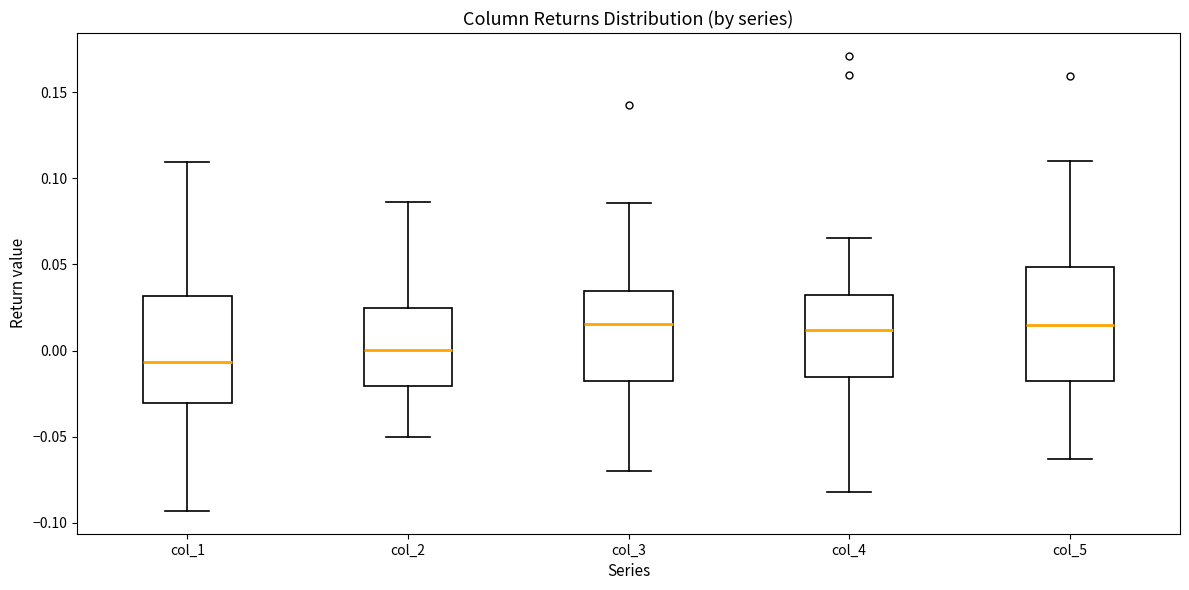

Reading left to right, read every box against the y-axis: the position of its median line, the range the box covers, and the ends of its whiskers. The values are not printed on the chart, so give them approximately, as read against the axis.

col_1: median -0.005, box -0.030 to 0.030, whiskers -0.095 to 0.110
col_2: median 0.000, box -0.020 to 0.025, whiskers -0.050 to 0.085
col_3: median 0.015, box -0.020 to 0.035, whiskers -0.070 to 0.085
col_4: median 0.010, box -0.015 to 0.030, whiskers -0.080 to 0.065
col_5: median 0.015, box -0.020 to 0.050, whiskers -0.065 to 0.110